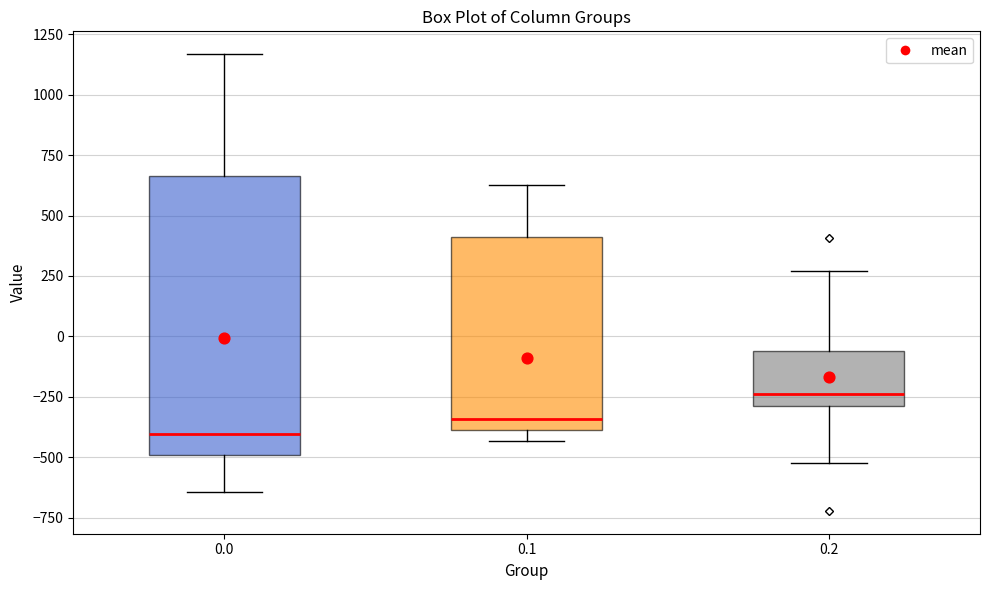

Comparing the boxes themselves (not the whiskers), which one is the tallest?

0.0